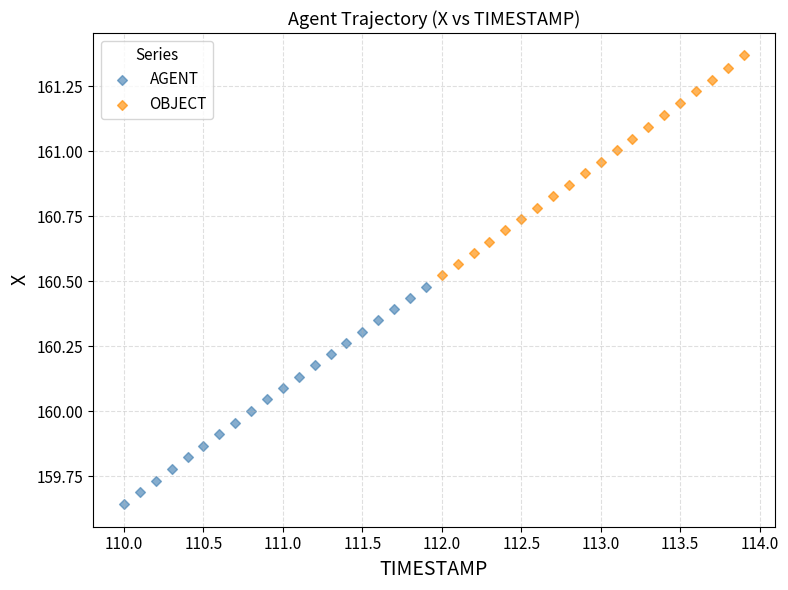

Which series reaches the maximum Y coordinate?

OBJECT